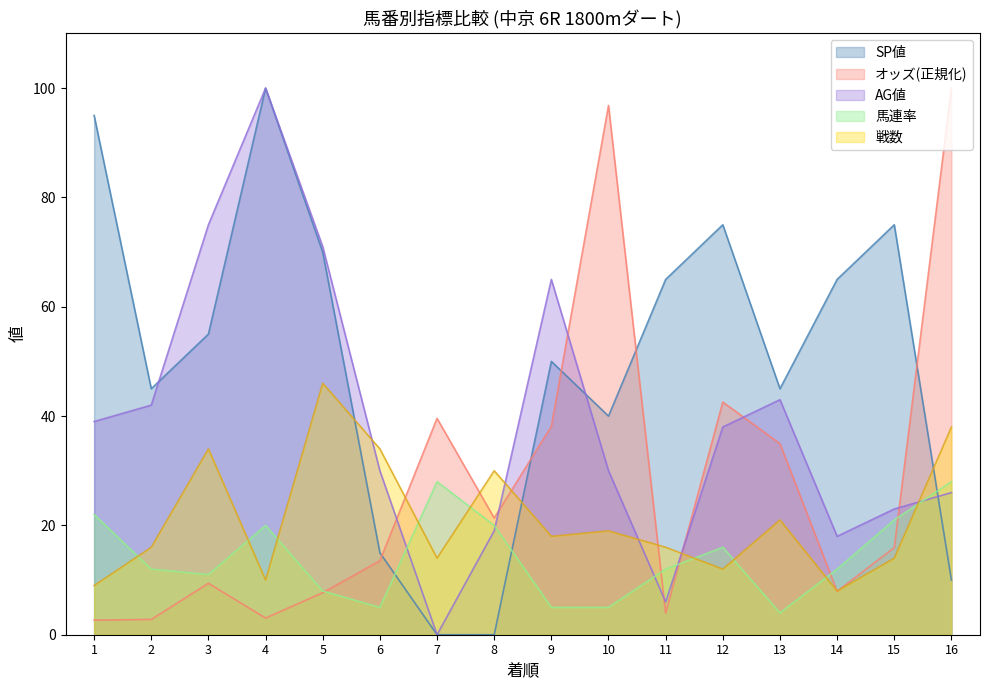

At which label is 戦数 closest to 27?

8